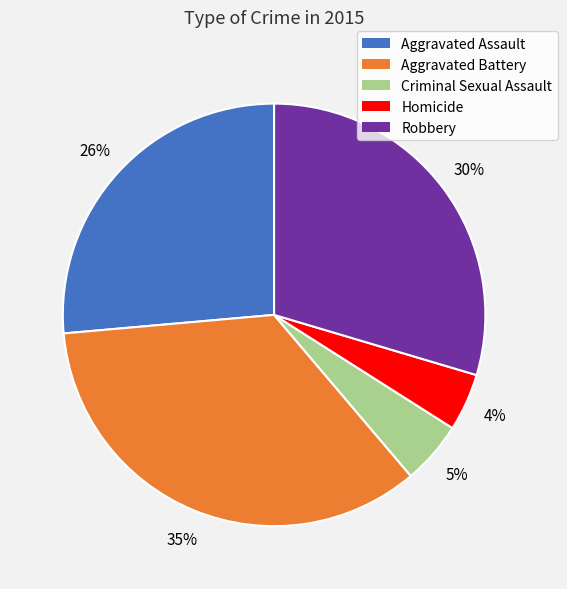

Is it true that Aggravated Assault is 26% of the pie?

True